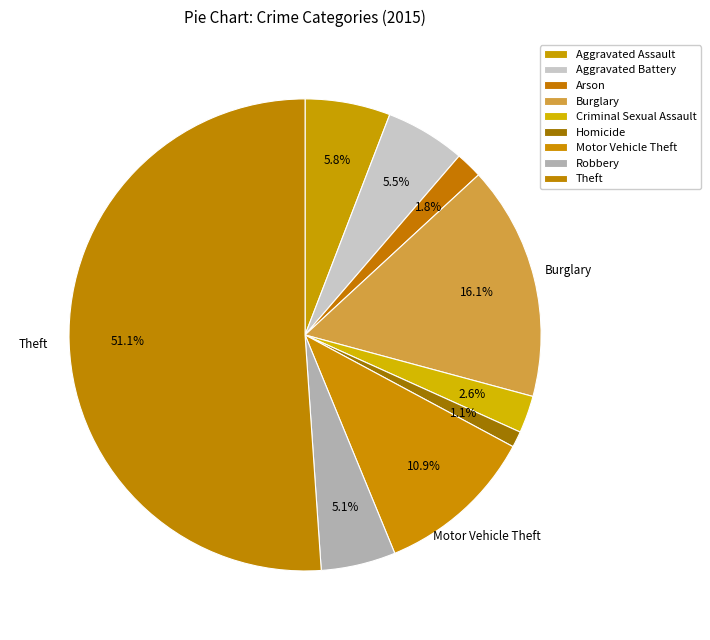

How many slices are in this pie chart?

9